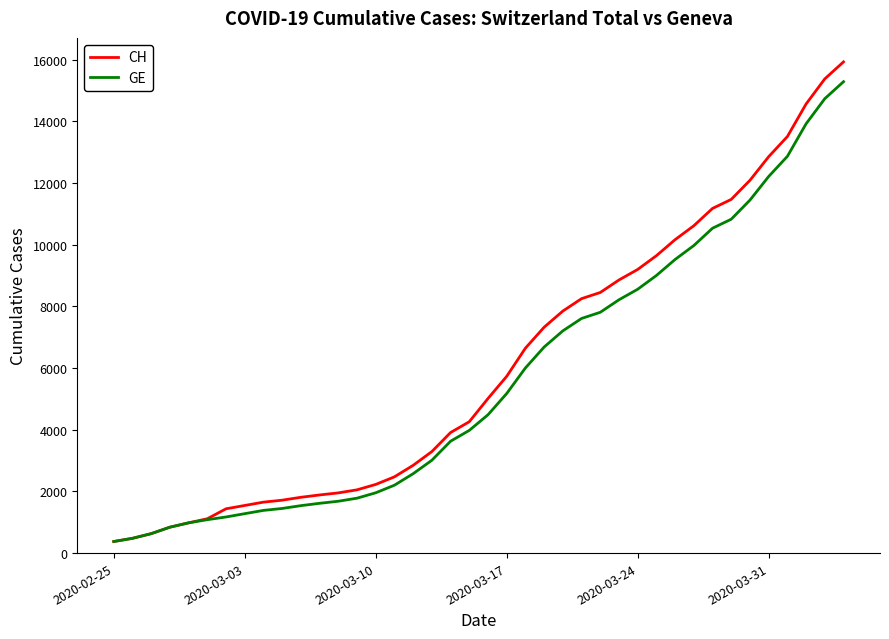

Which series has the largest range (max minus min)?

CH